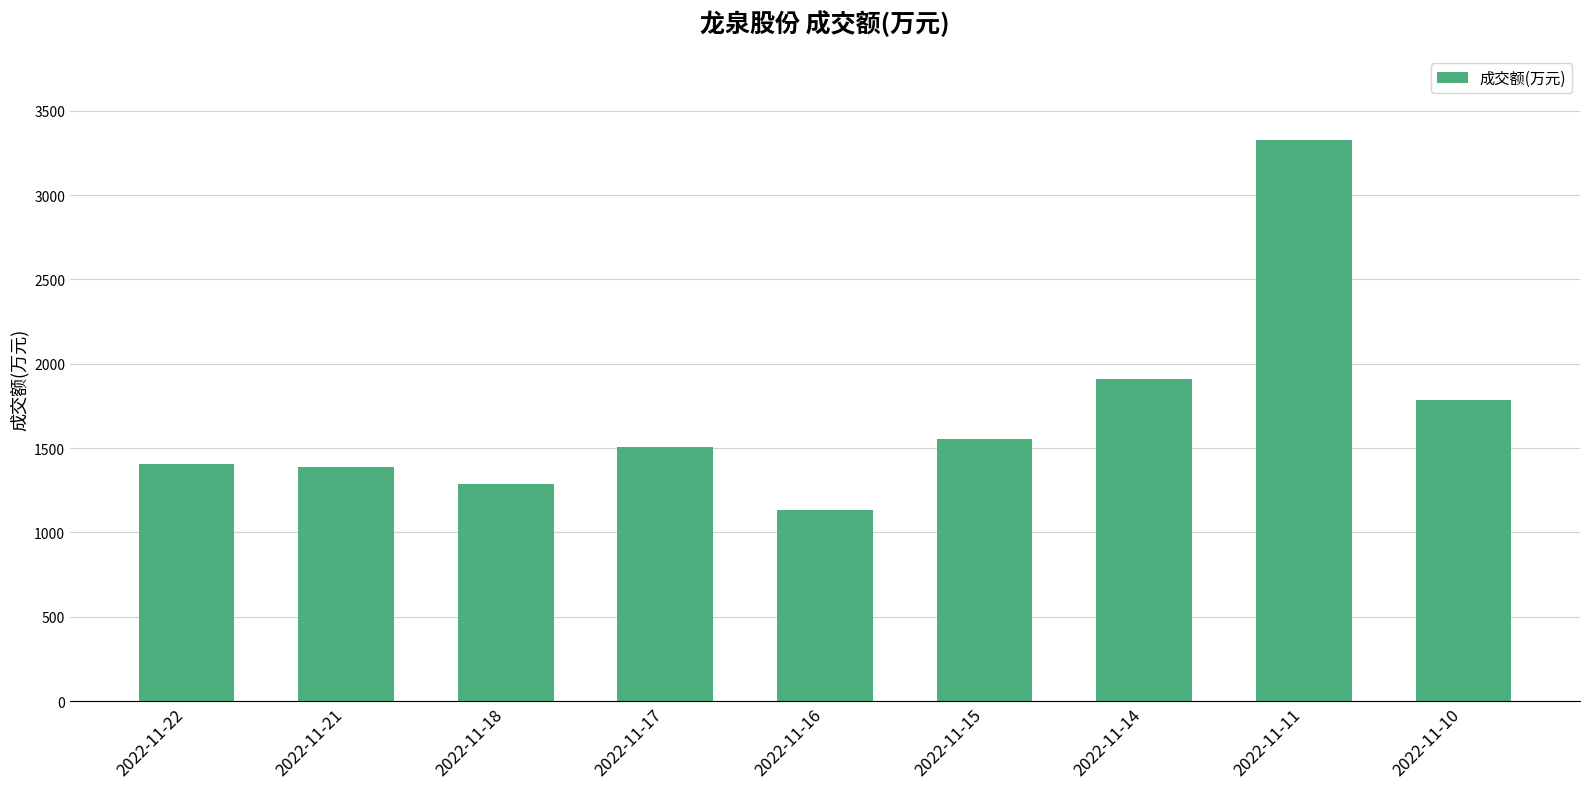

What is the smallest value displayed?

1134